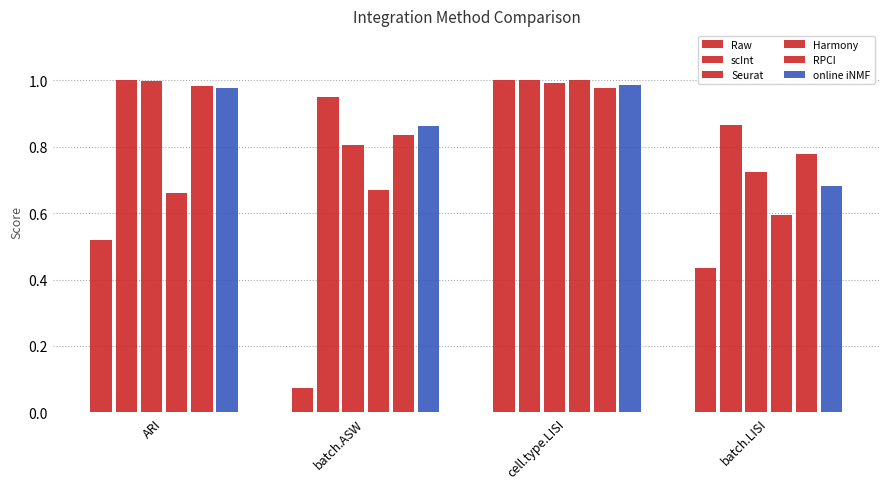

At which label is Harmony closest to 0?

batch.LISI